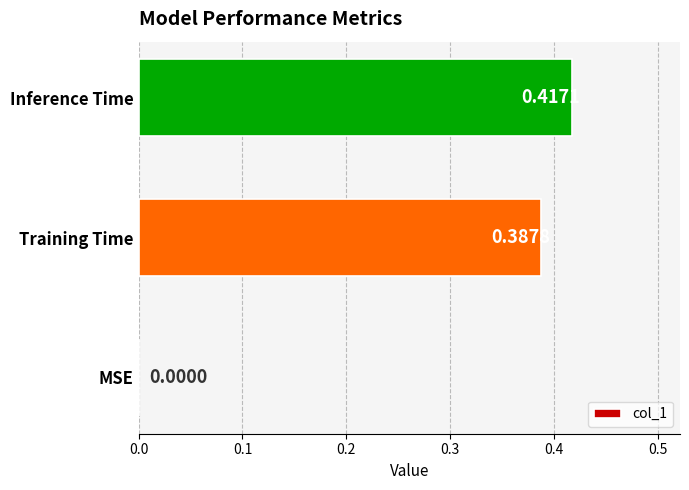

What is the sum of all values?

0.8